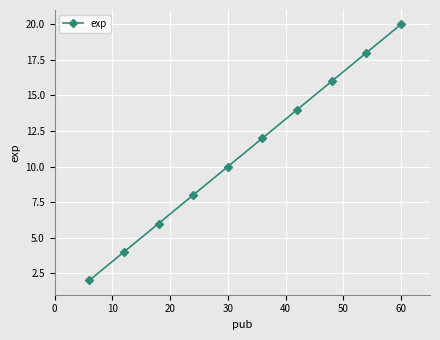

True or false: there are more than 1 points higher than both neighbors.

False